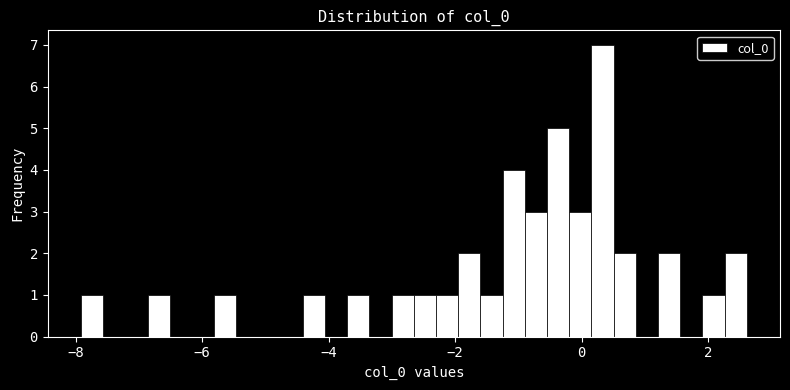

Read against the x-axis, roughly where is the centre of the tallest bar?

0.4